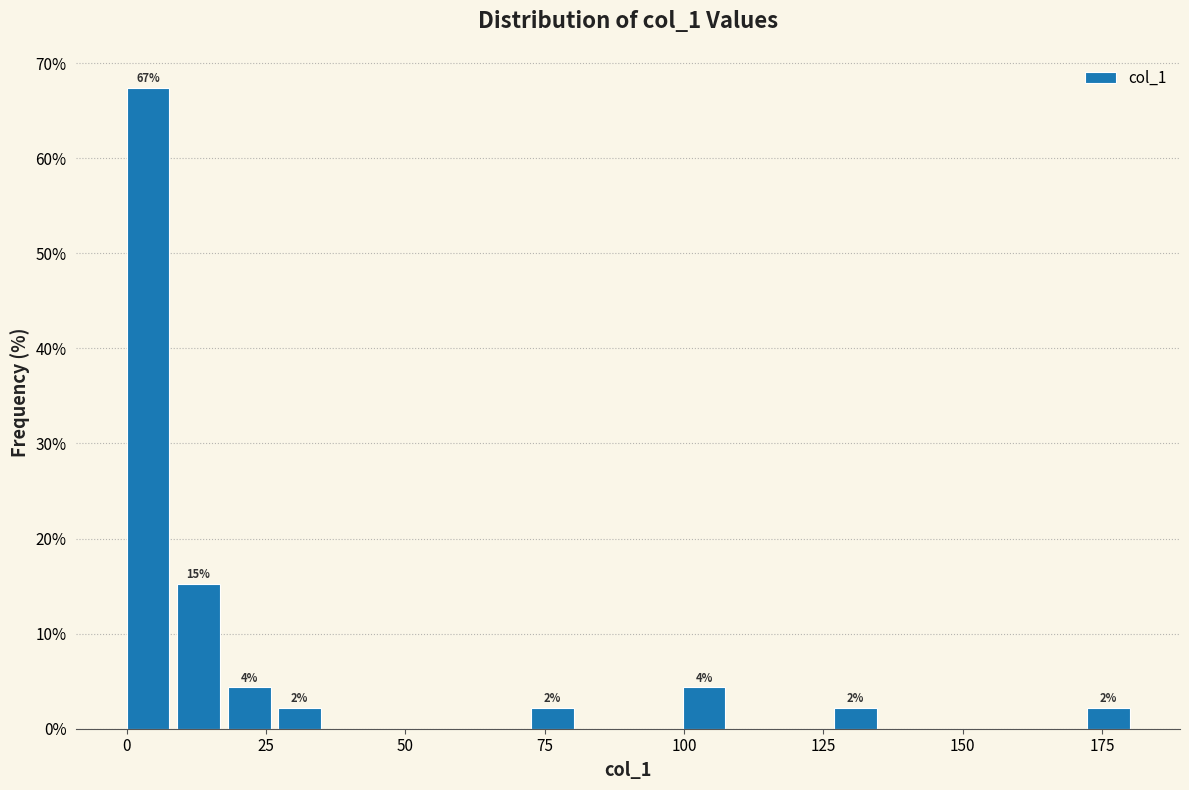

Around what value on the x-axis is the tallest bar? Give the approximate position of its centre, as read against the axis.

5